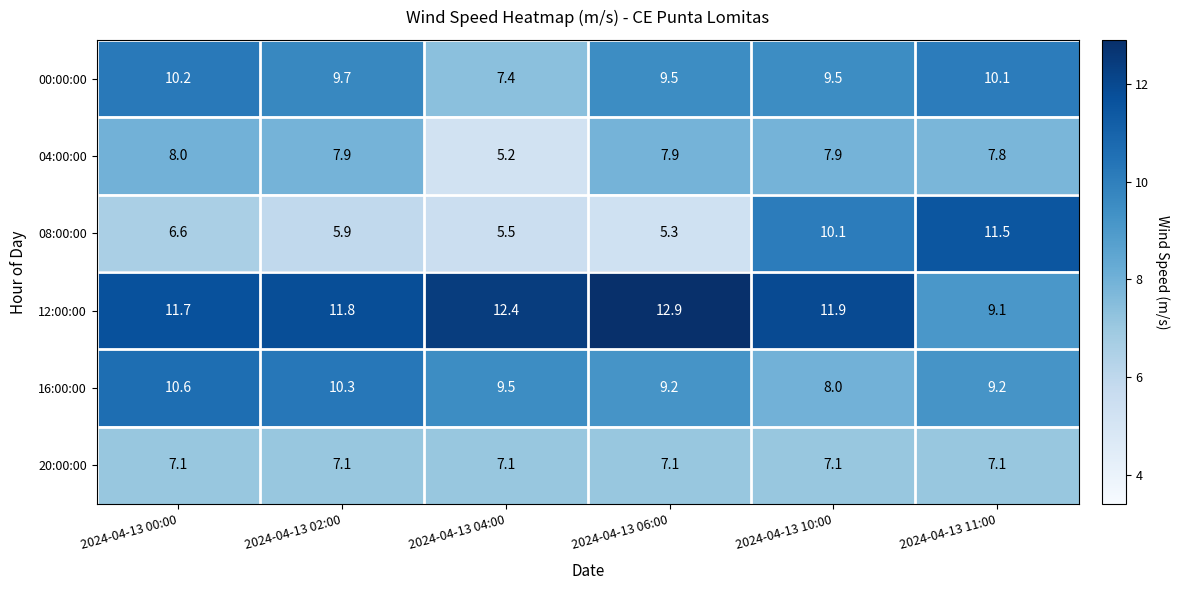

What is the sum of the 08:00:00 values at 2024-04-13 00:00 and 2024-04-13 11:00?

18.1